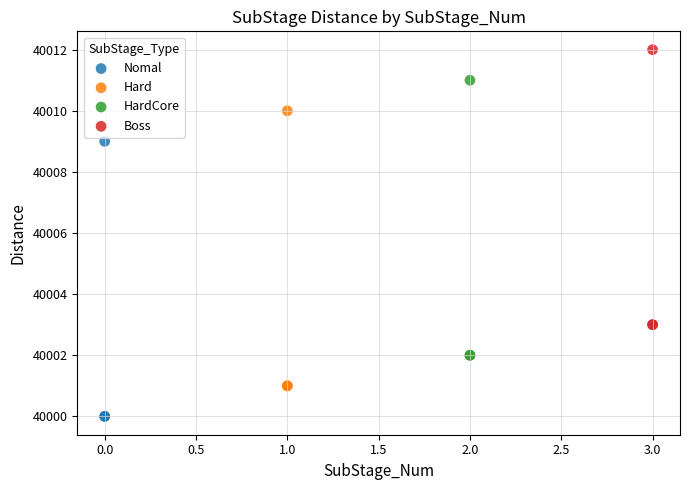

Which series contains the highest Y value?

Boss